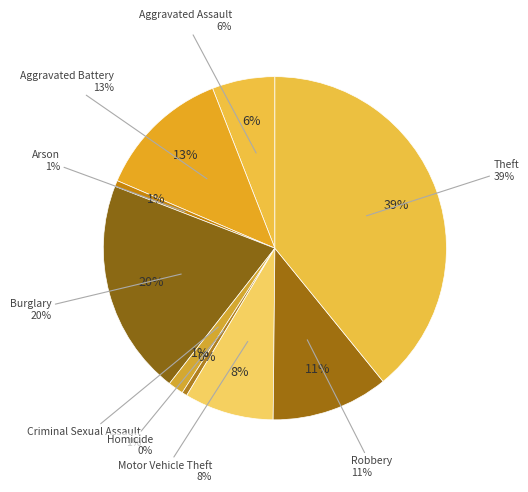

Is there any slice that represents more than half of the pie?

No